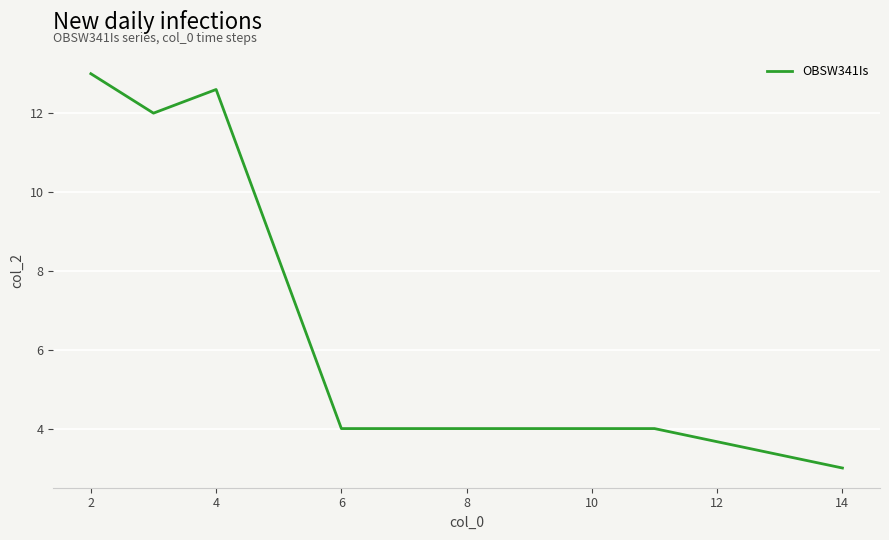

How many series are shown in this chart?

1